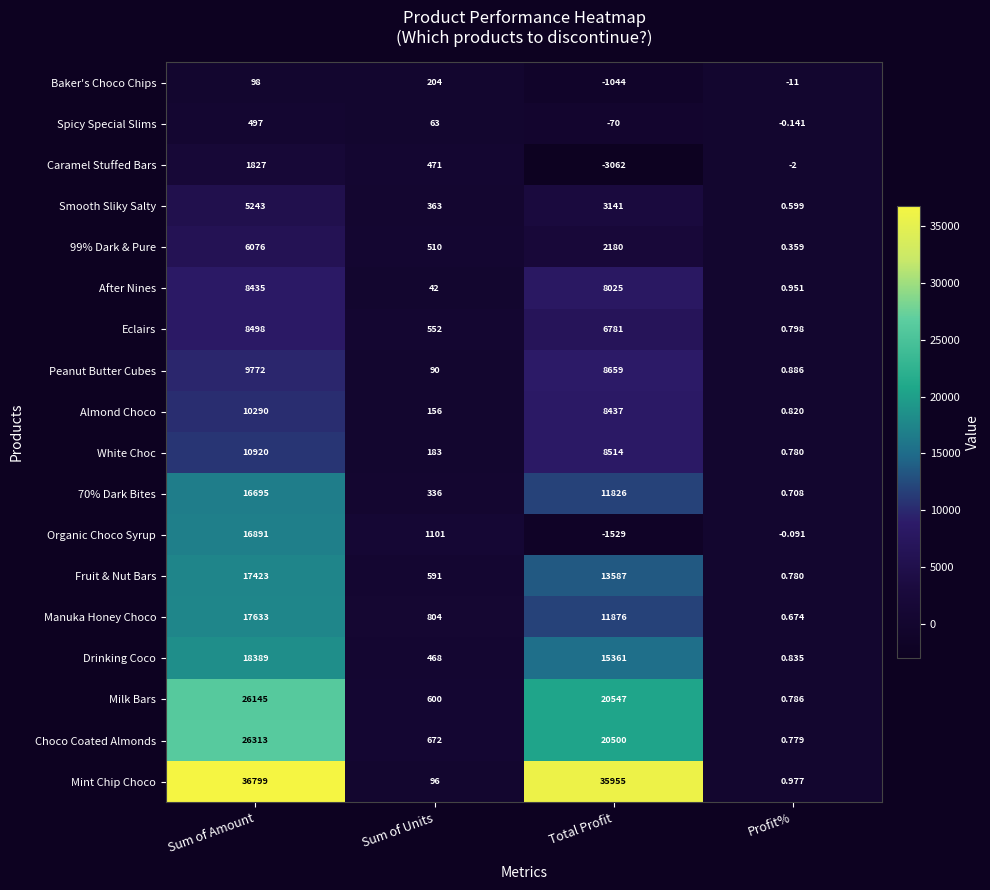

Rank the series by their maximum value, from lowest to highest.

Baker's Choco Chips, Spicy Special Slims, Caramel Stuffed Bars, Smooth Sliky Salty, 99% Dark & Pure, After Nines, Eclairs, Peanut Butter Cubes, Almond Choco, White Choc, 70% Dark Bites, Organic Choco Syrup, Fruit & Nut Bars, Manuka Honey Choco, Drinking Coco, Milk Bars, Choco Coated Almonds, Mint Chip Choco